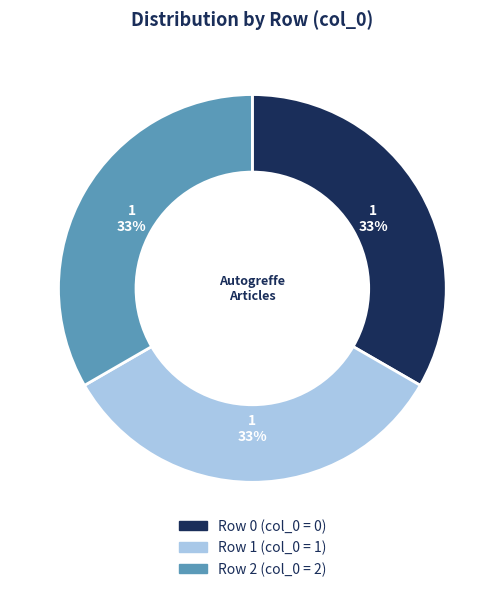

Is there any slice that represents more than half of the pie?

No